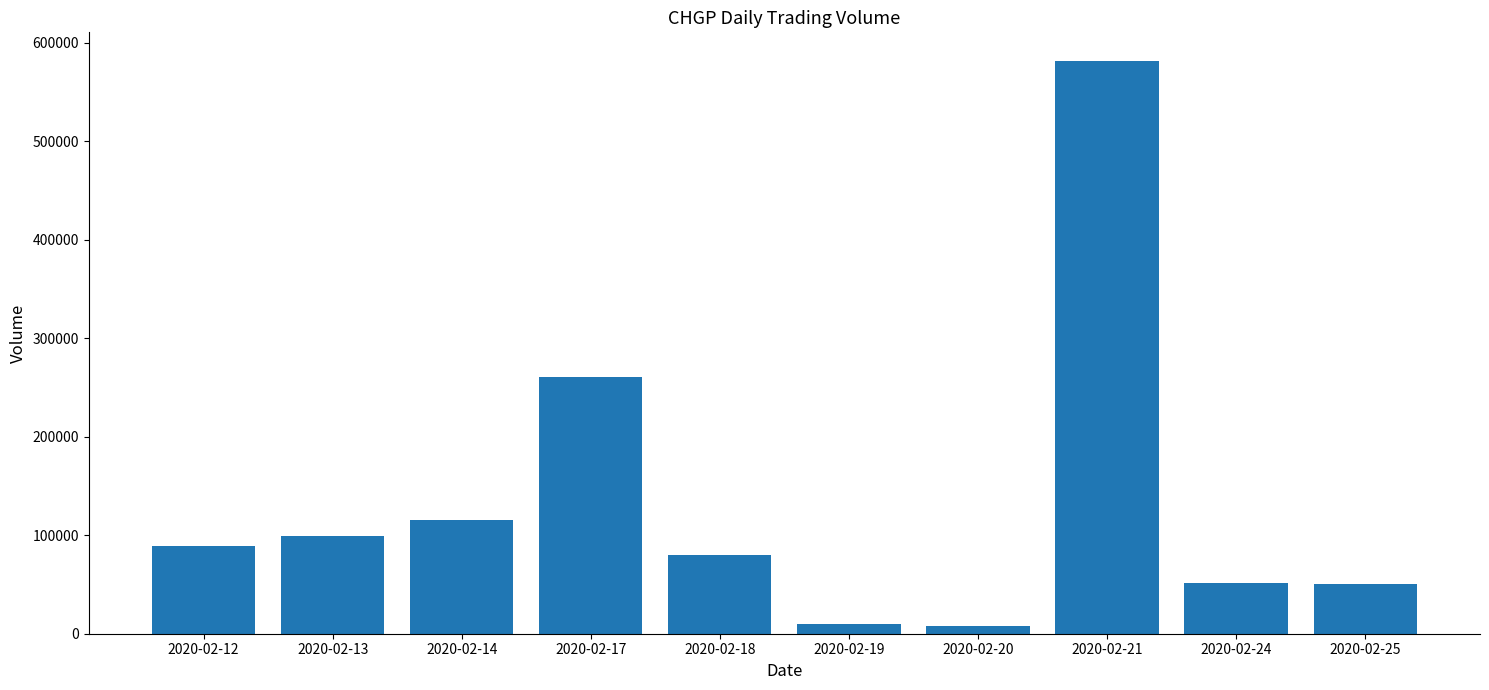

What is the maximum value shown in the chart?

581600